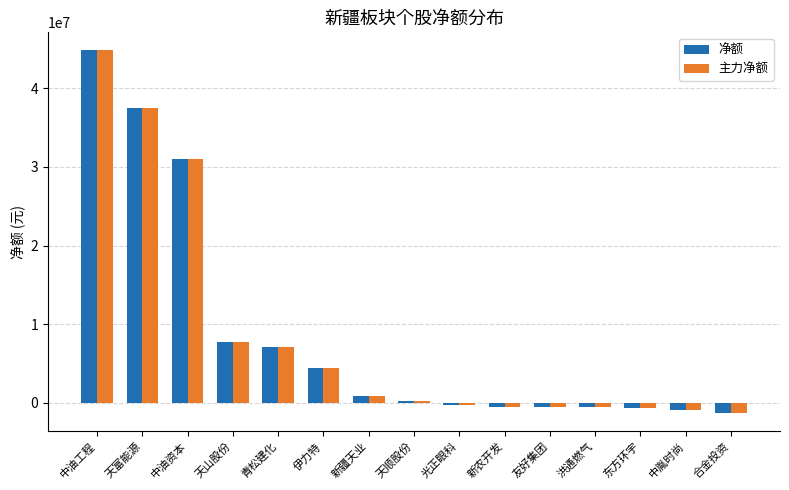

True or false: 净额 has a value of 12700915 at 青松建化.

False